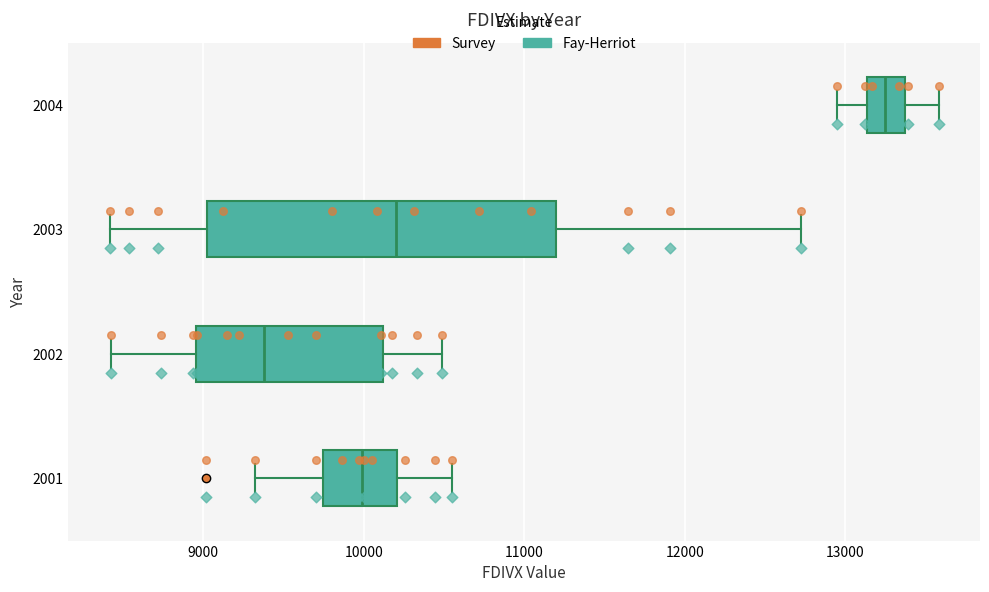

Reading bottom to top, transcribe this box plot: for each box, give where its median line is, the range the box spans, and where its two whiskers end, as read against the x-axis. The values are not printed on the chart, so give them approximately, as read against the axis.

2001: median 10000, box 9700 to 10200, whiskers 9300 to 10500
2002: median 9400, box 9000 to 10100, whiskers 8400 to 10500
2003: median 10200, box 9000 to 11200, whiskers 8400 to 12700
2004: median 13200, box 13100 to 13400, whiskers 12900 to 13600